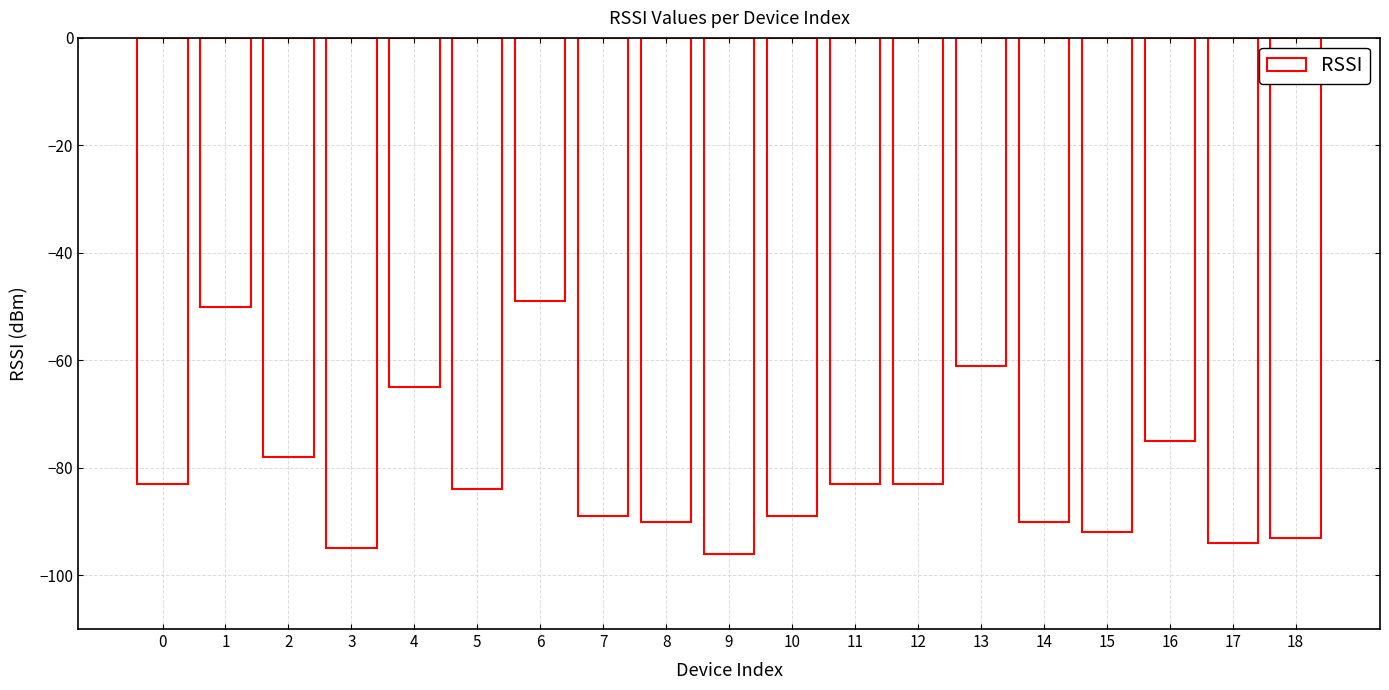

The value at 13 is -61. True or false?

True